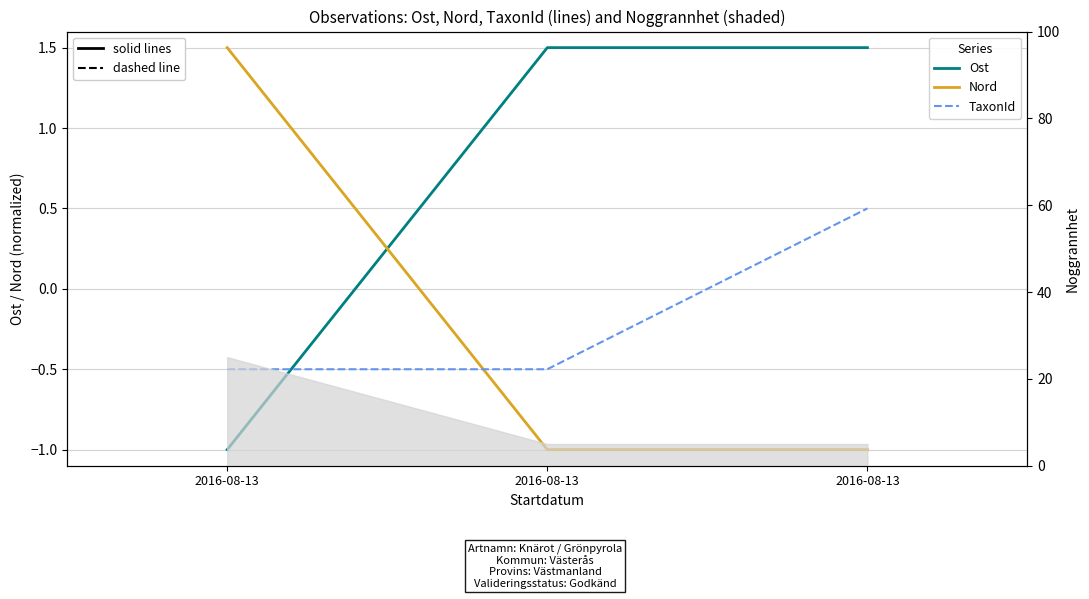

How many categories are shown in the chart?

3